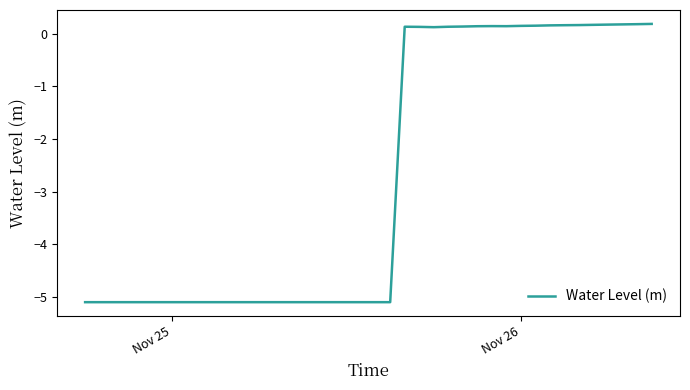

What is the minimum value shown in the chart?

-5.1